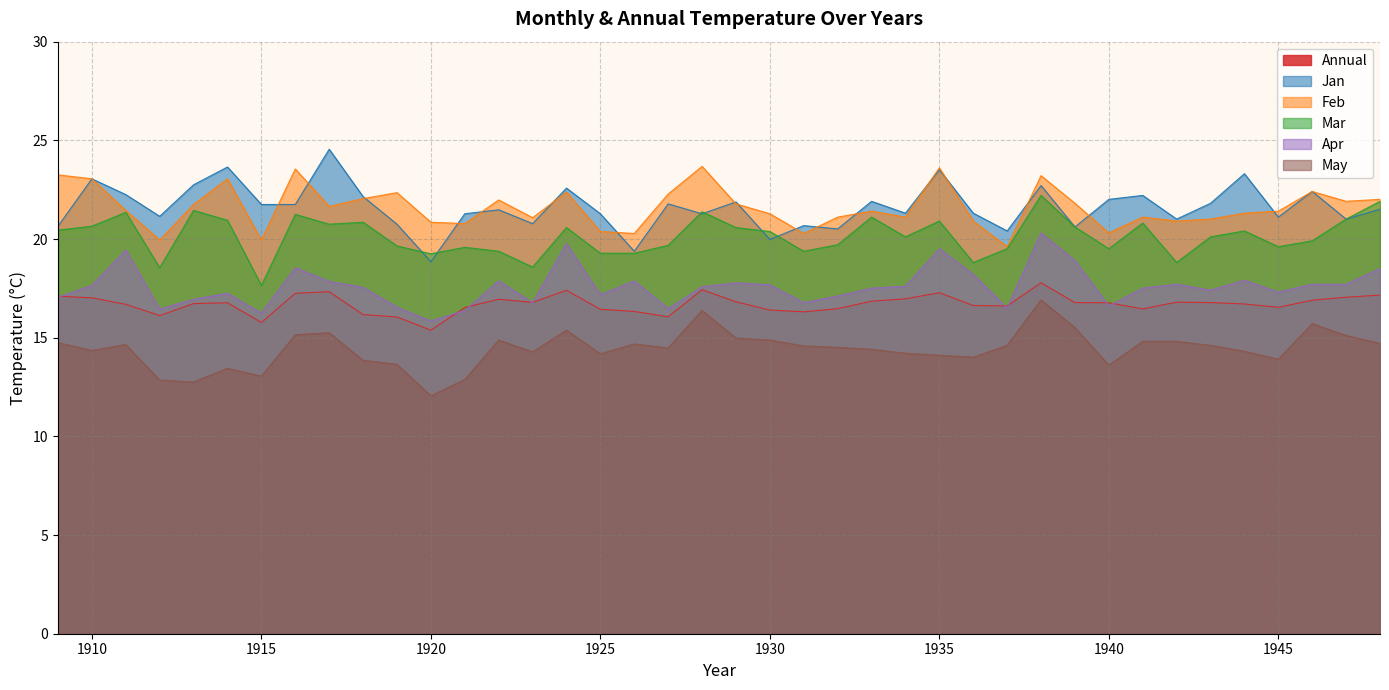

Where does the Jan series first go above 21?

1910